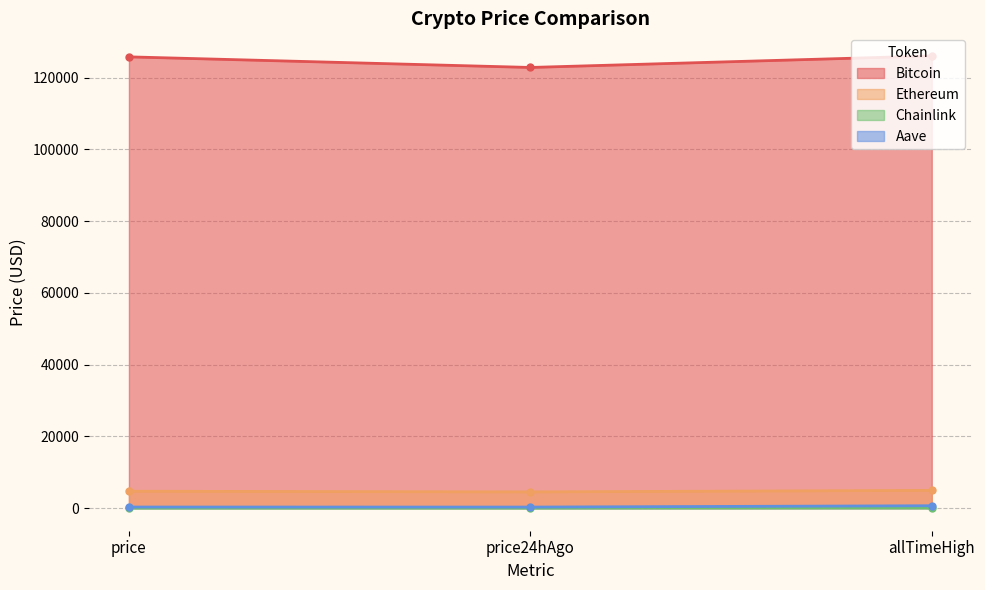

Does the chart have visible grid lines?

Yes